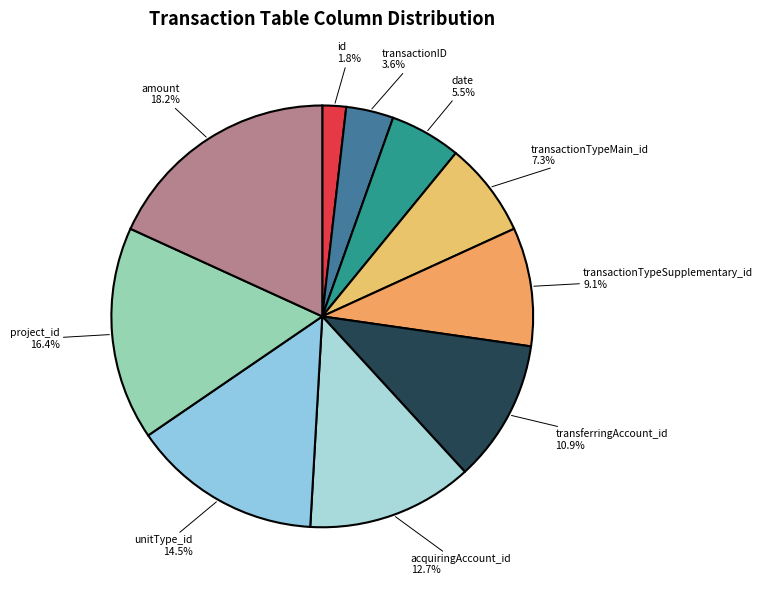

Does unitType_id account for over 50% of the chart?

No